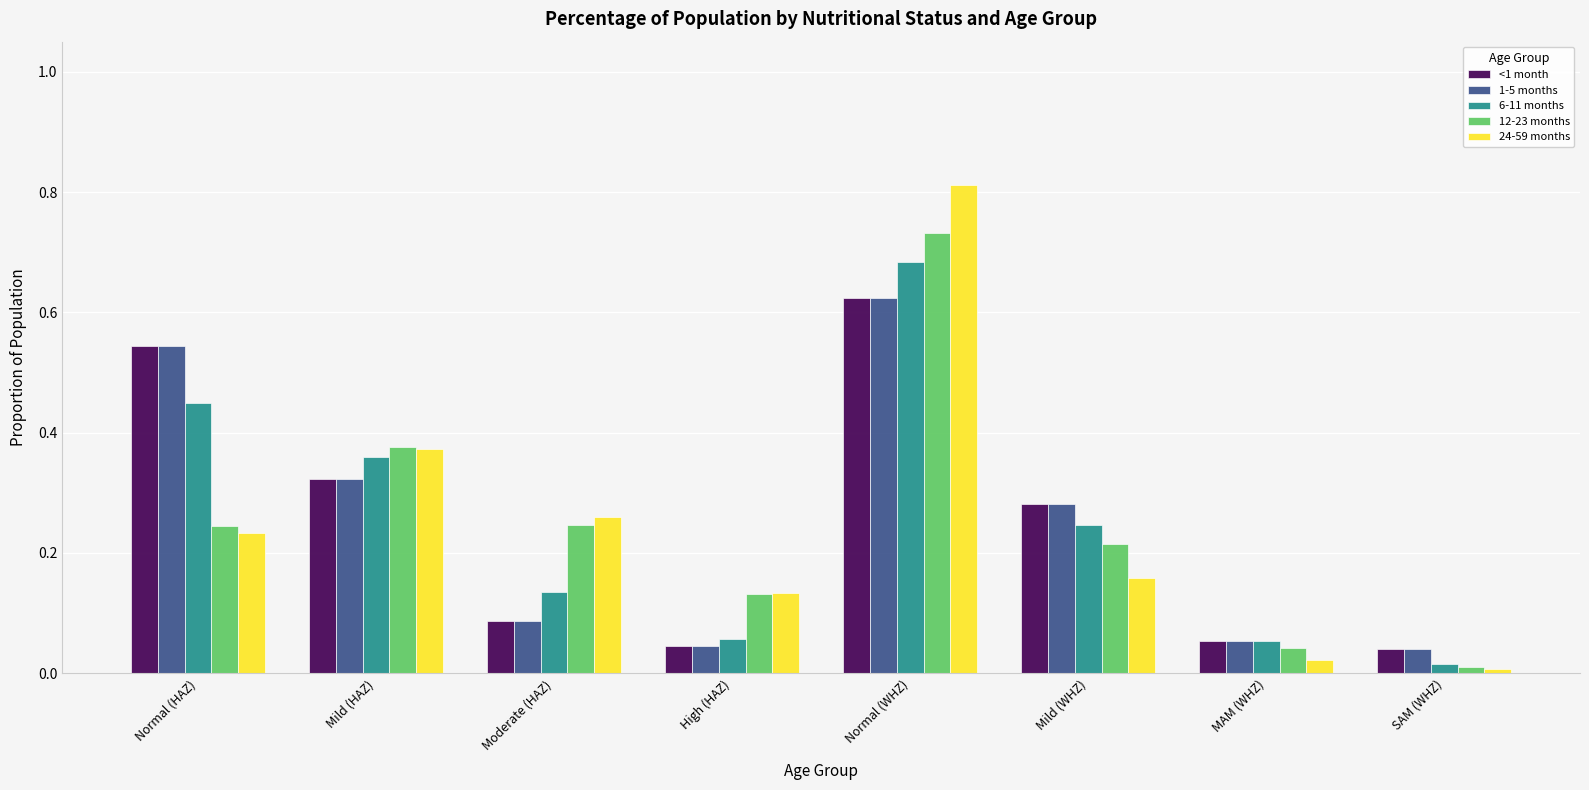

Which label corresponds to the smallest value in the chart?

SAM (WHZ)